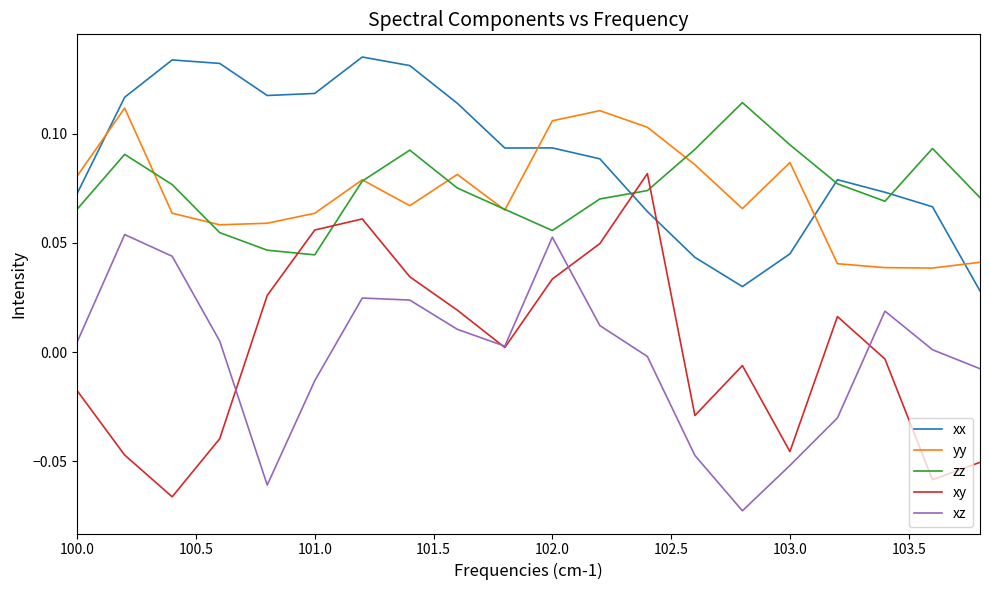

How many interior local peaks does the xz series have?

4